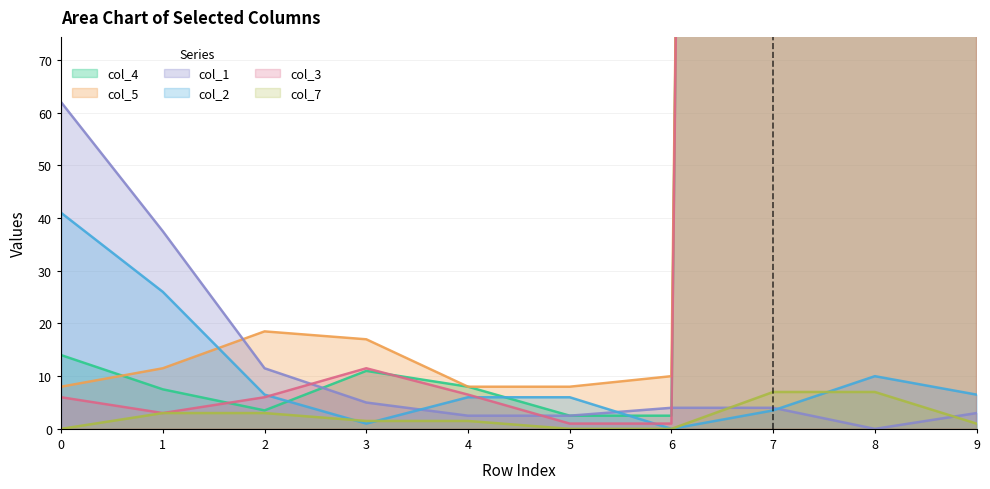

Where is the first local minimum for col_5?

4